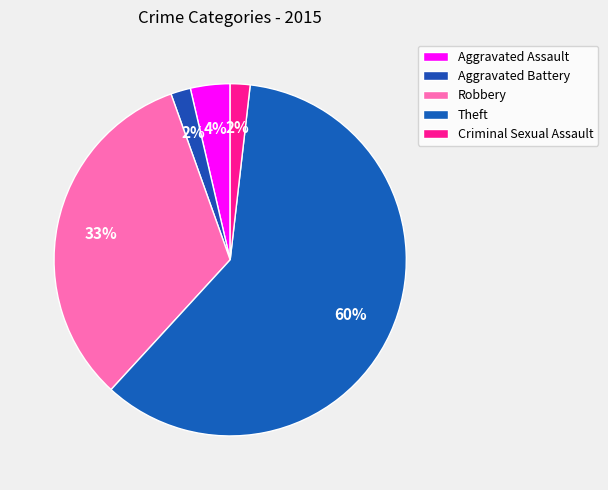

The Robbery slice represents 24% of the pie. True or false?

False